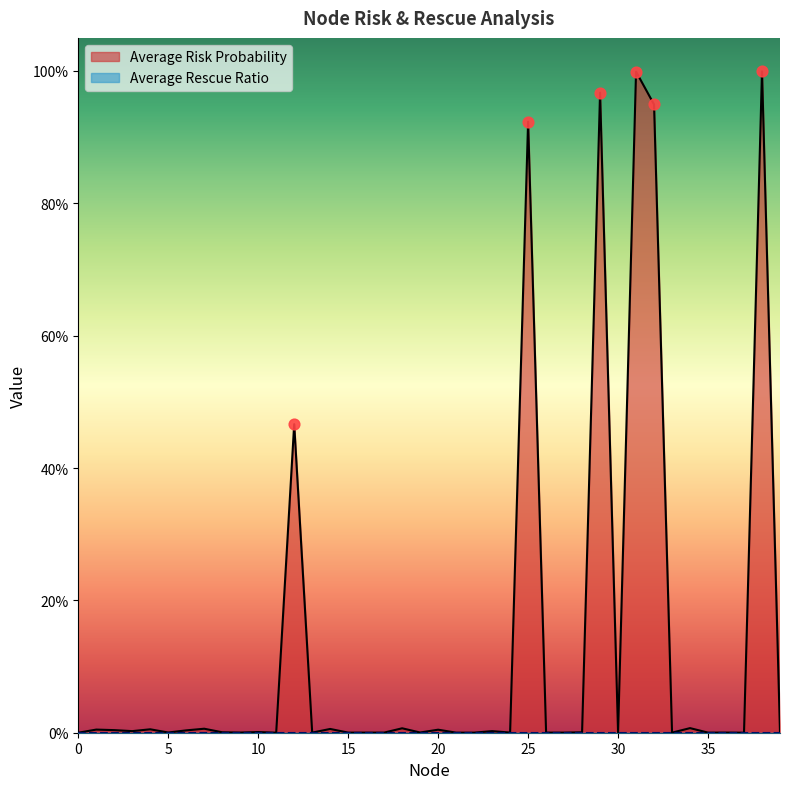

Between 17 and 31, which is larger?

31